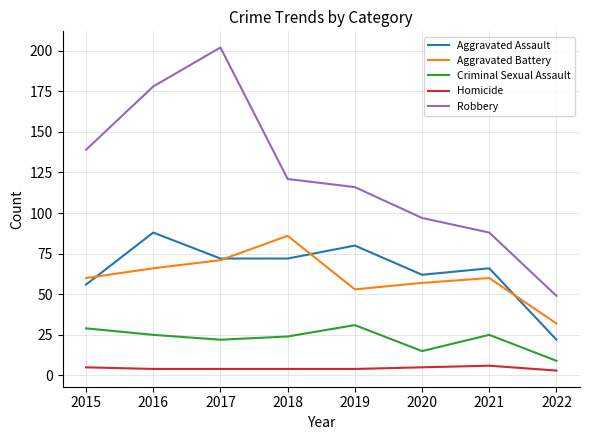

List the series in order of their peak value, lowest first.

Homicide, Criminal Sexual Assault, Aggravated Battery, Aggravated Assault, Robbery